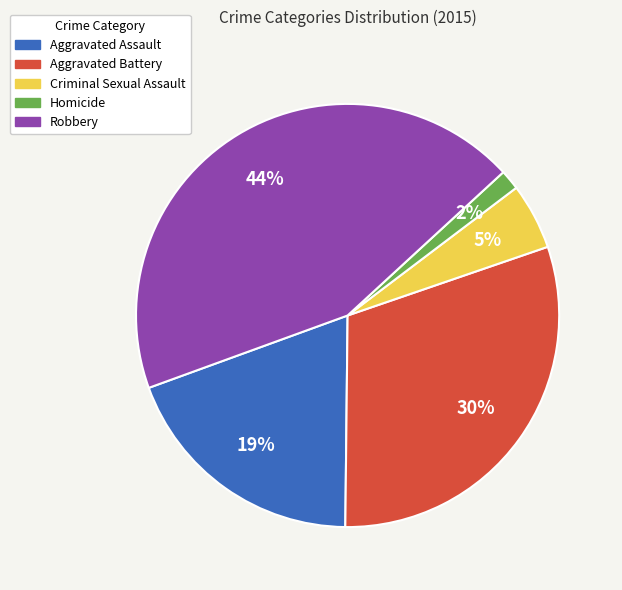

To the nearest percent, what is the combined percentage of Criminal Sexual Assault and Aggravated Battery?

35%